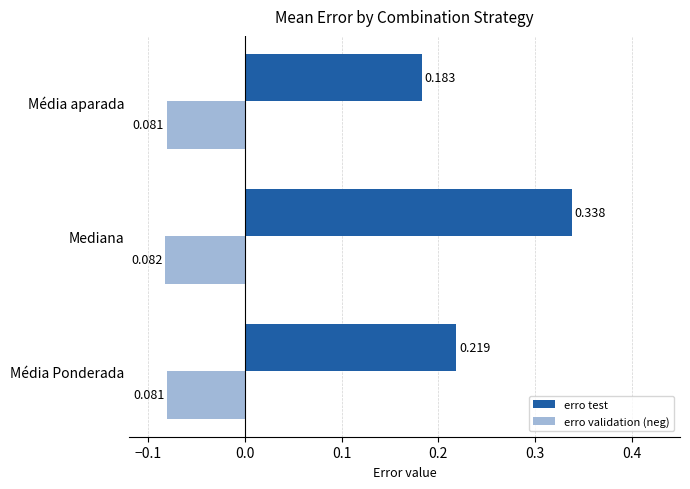

At which category is the sum across all series the highest?

Mediana